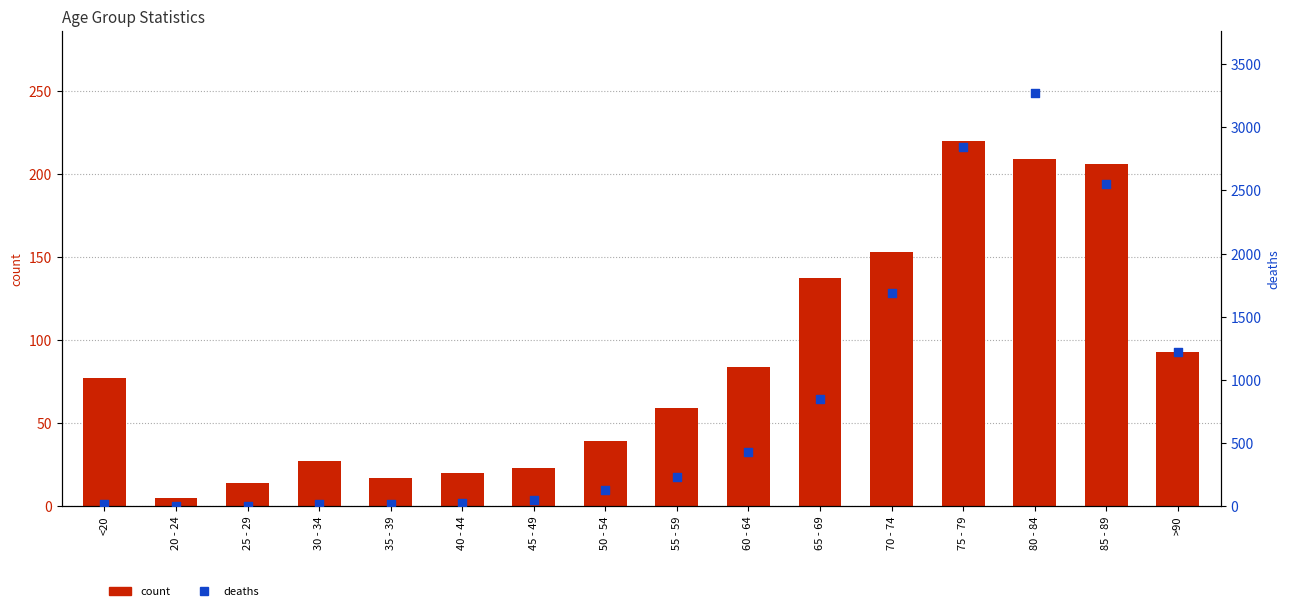

Which series has the widest spread of Y values?

deaths